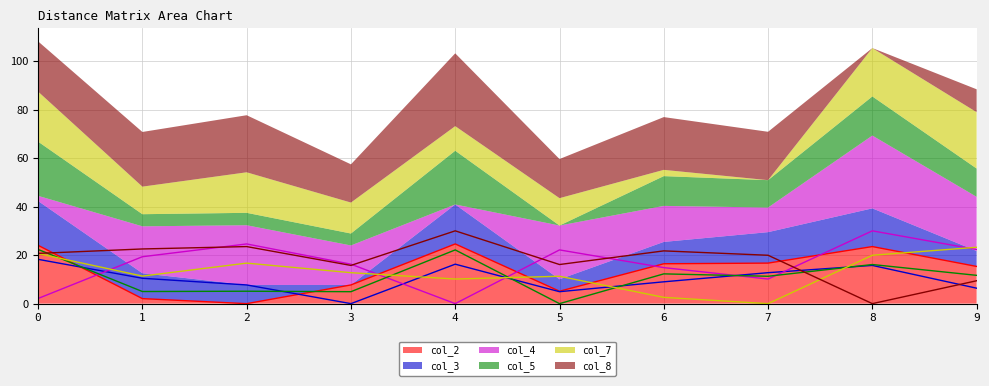

After their last crossing, which series has the higher values: col_3 or col_5?

col_5